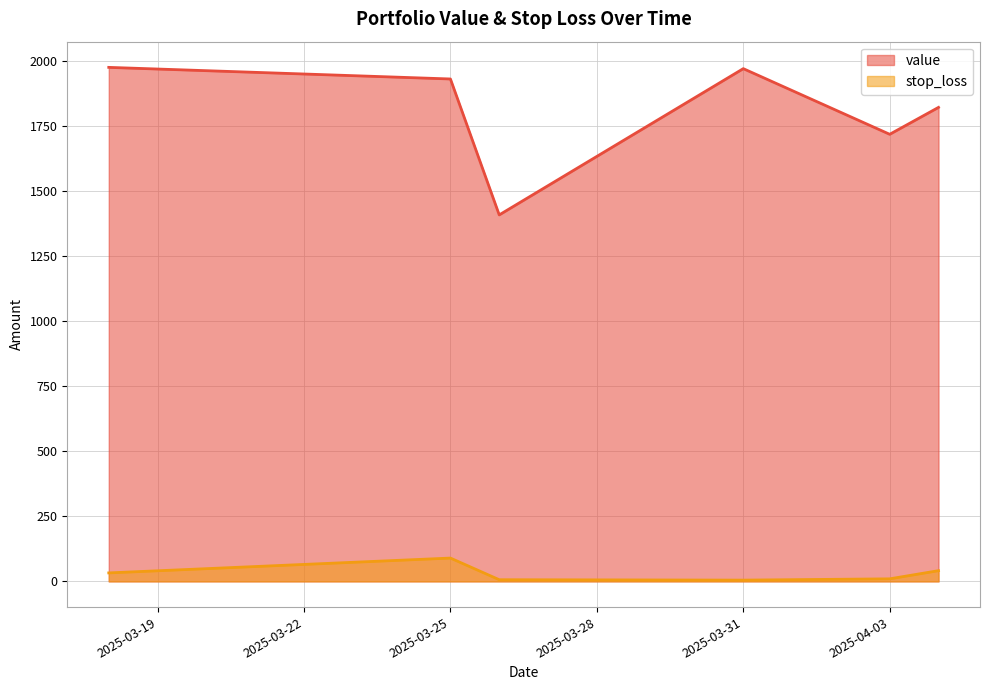

True or false: value has more than 2 interior local peaks.

False